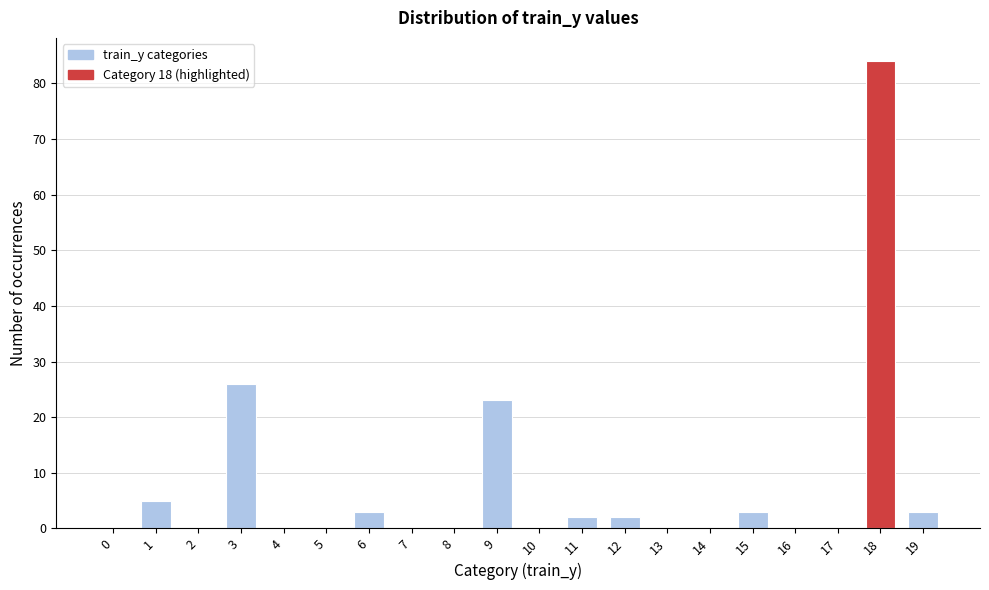

Reading right to left, what are all the values shown in this chart?

19=3	18=84	17=0	16=0	15=3	14=0	13=0	12=2	11=2	10=0	9=23	8=0	7=0	6=3	5=0	4=0	3=26	2=0	1=5	0=0